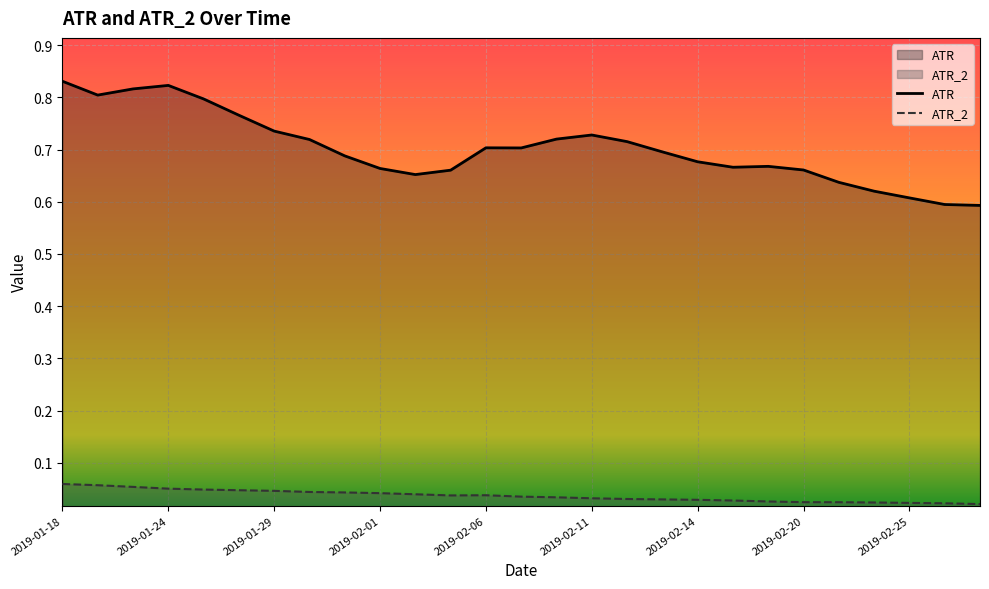

In ATR_2, how many points are lower than both neighbors (excluding endpoints)?

1